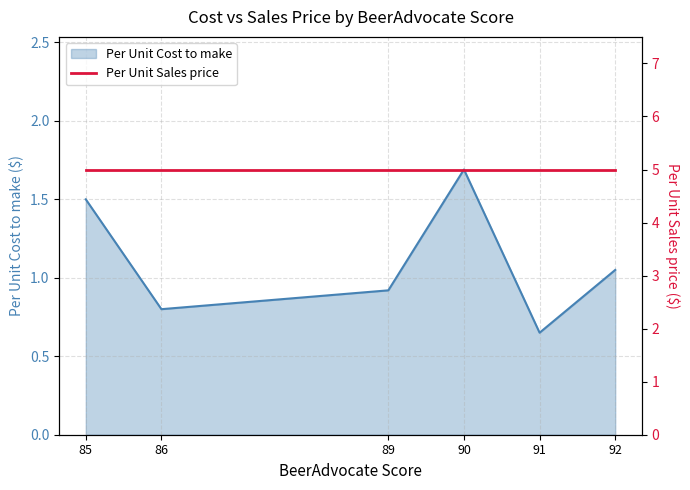

Is it true that the value at 91 is 1.2?

False